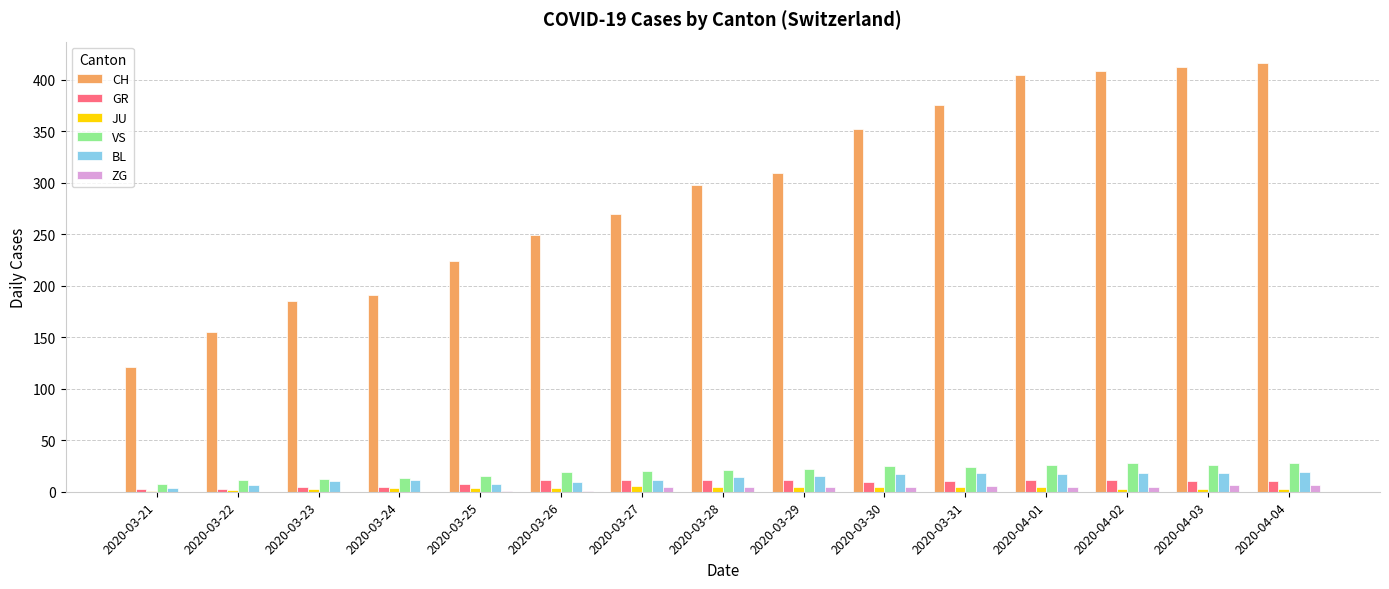

What is the greatest value displayed?

416